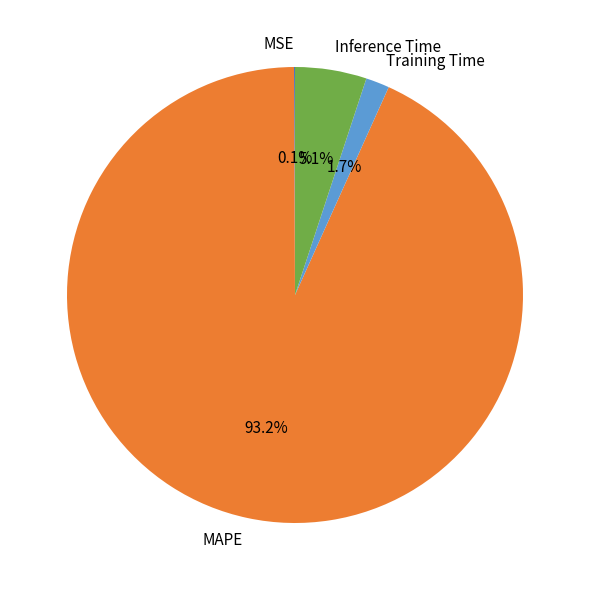

What portion of the pie excludes Inference Time?

94.9%